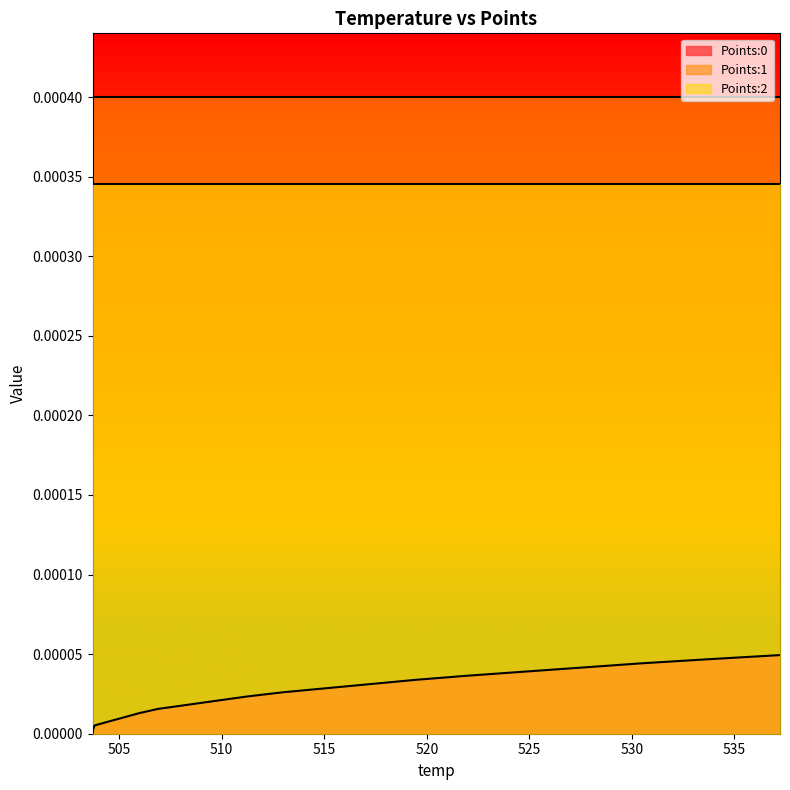

What is the label of the 5th point from the right?

524.76